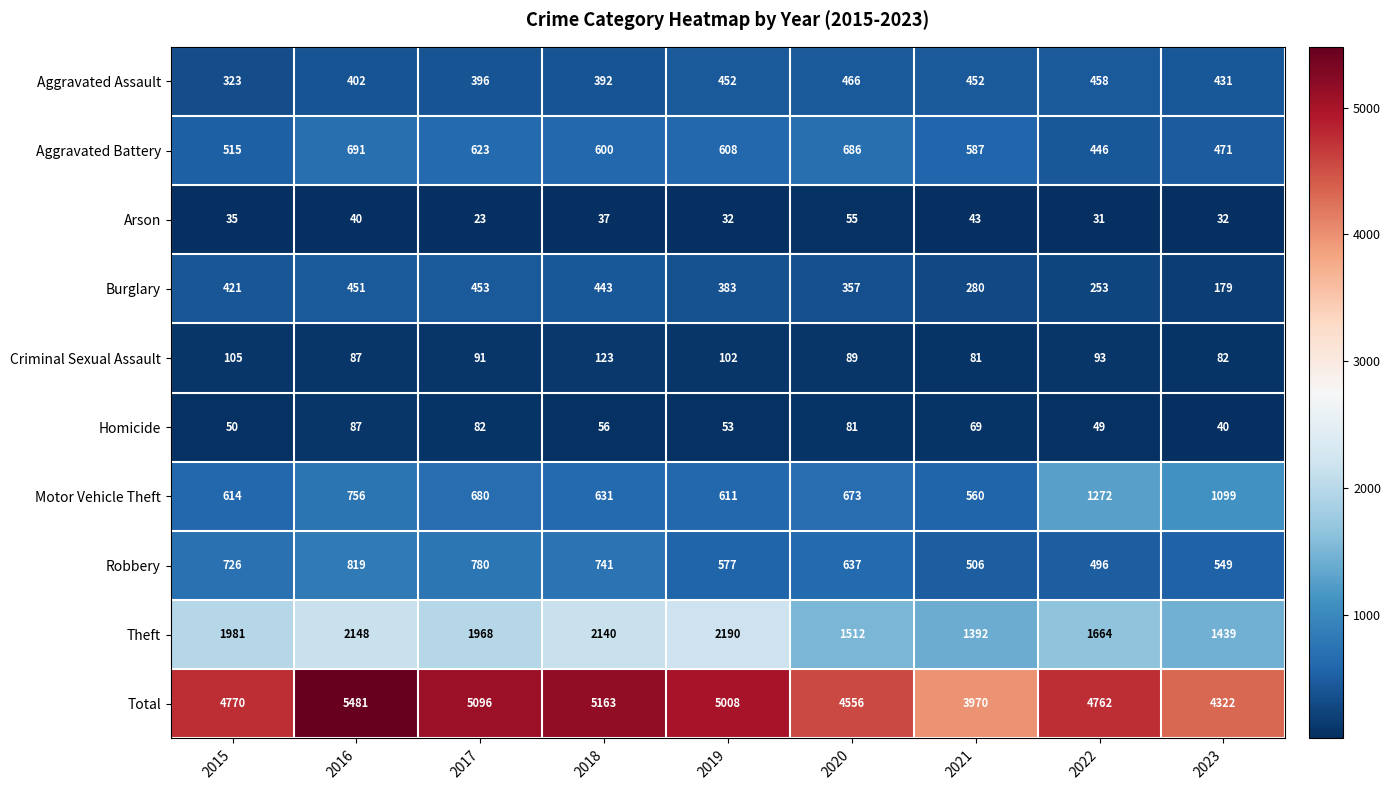

At how many categories does at least one series exceed 2981?

9